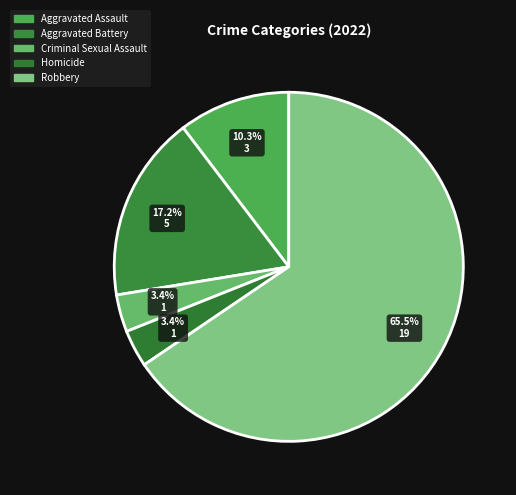

Count the number of slices in the pie.

5